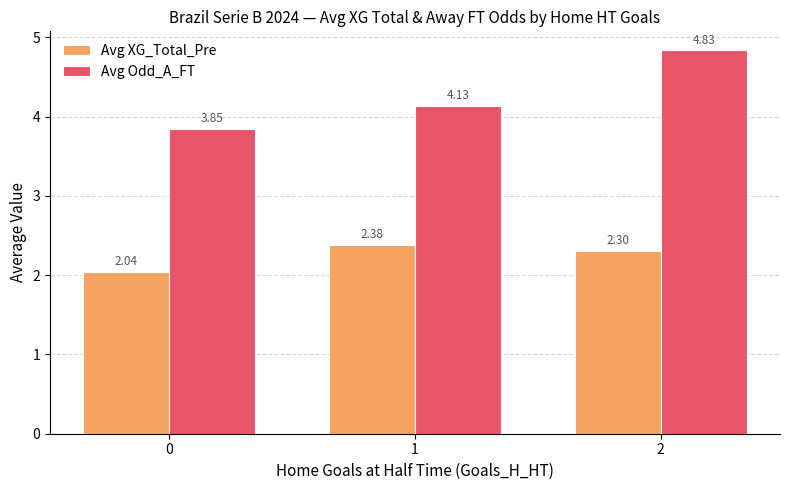

What is the total value across all series at 1?

6.5